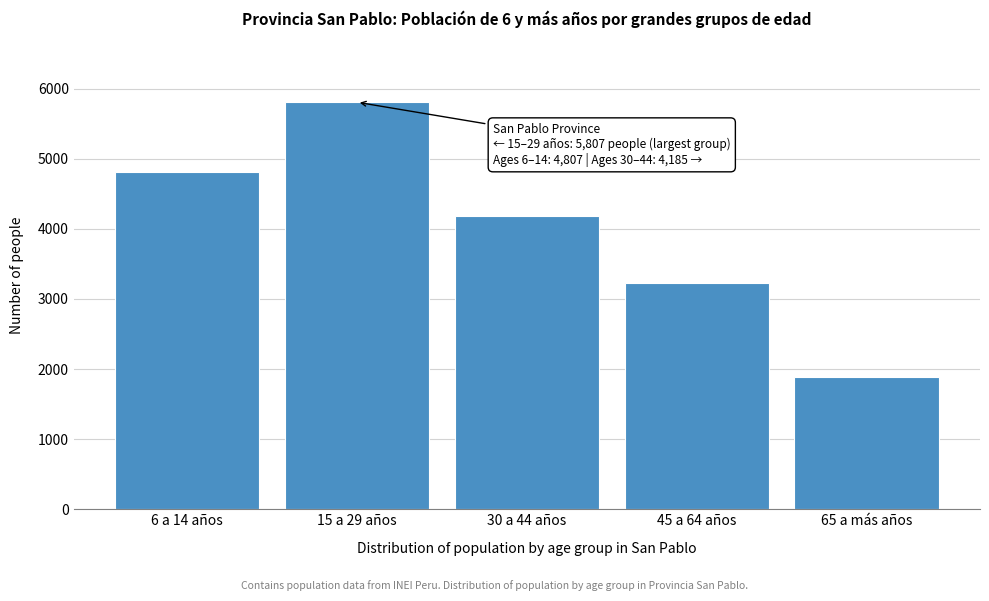

Reading left to right, list all the values displayed in this chart.

6 a 14 años=4807	15 a 29 años=5807	30 a 44 años=4185	45 a 64 años=3231	65 a más años=1880